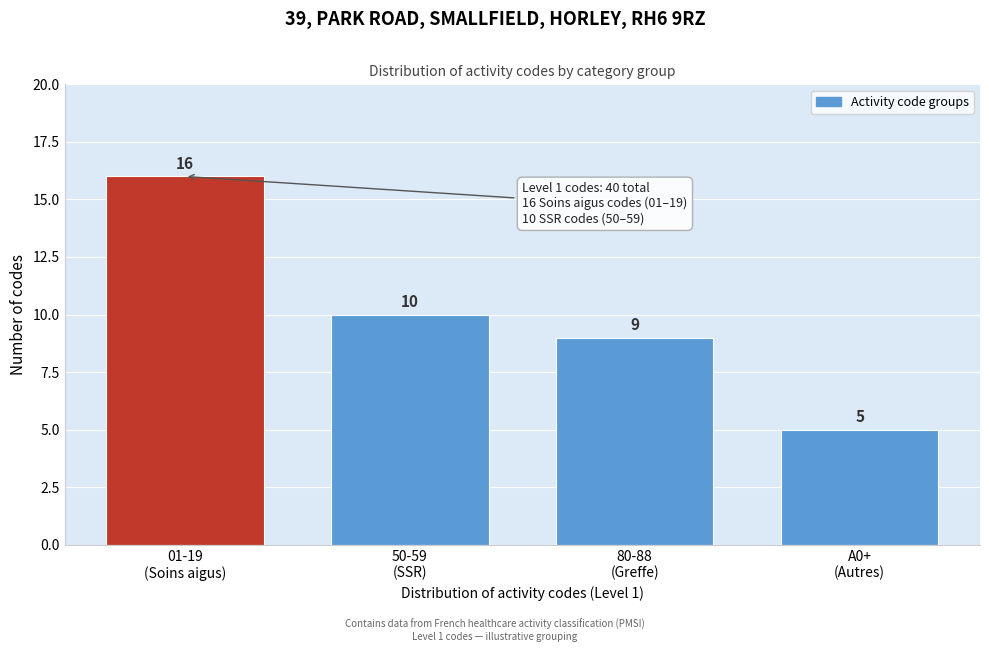

Reading left to right, list all the values displayed in this chart.

16	10	9	5